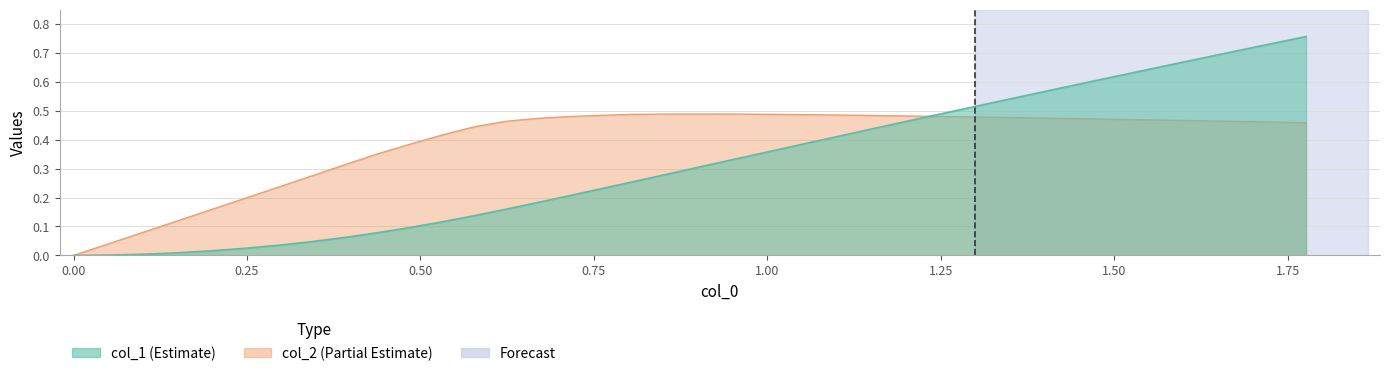

What is the sum of all col_2 values?

15.9